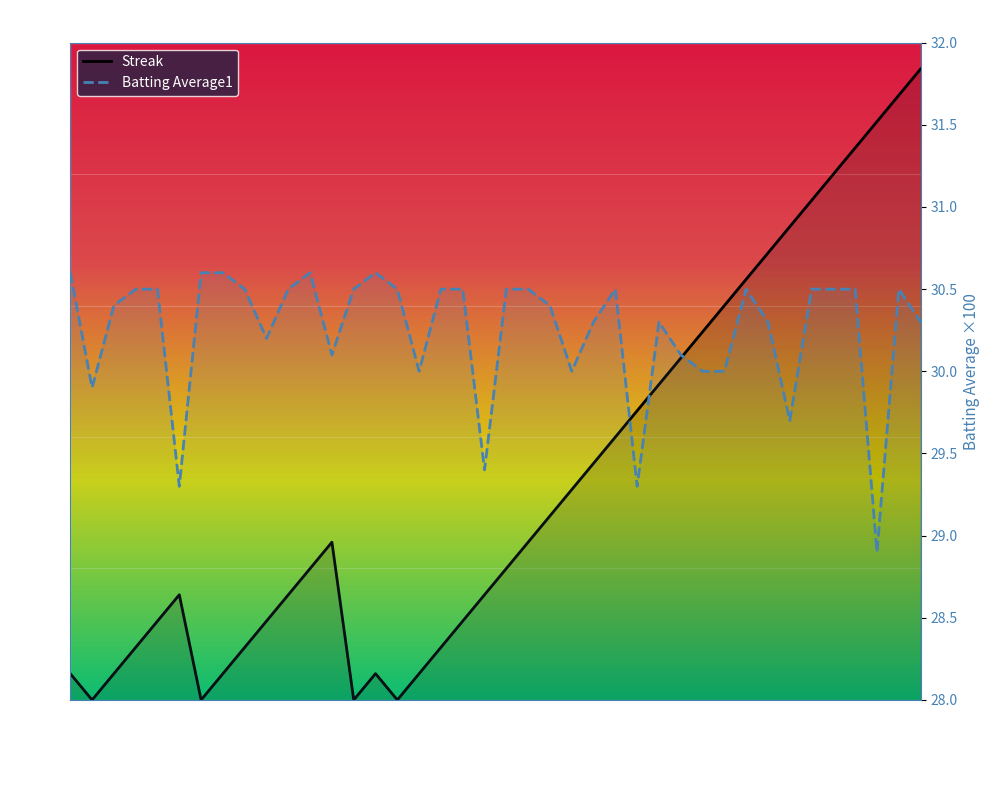

Is the value of Streak at 2010-07-15 greater than the value of Batting Average1 at 2010-08-11?

No